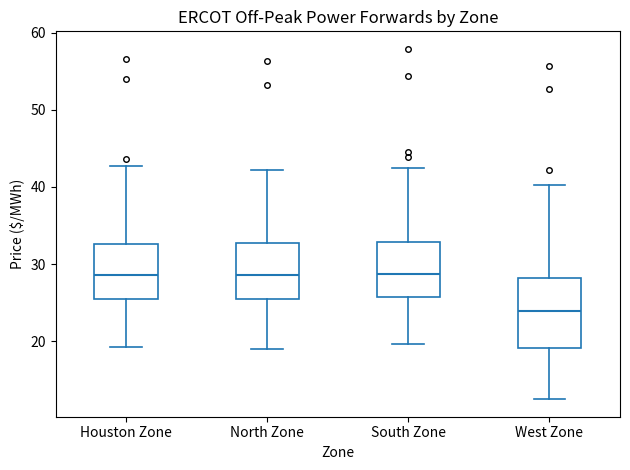

Which box is the tallest, from its lower edge to its upper edge?

West Zone